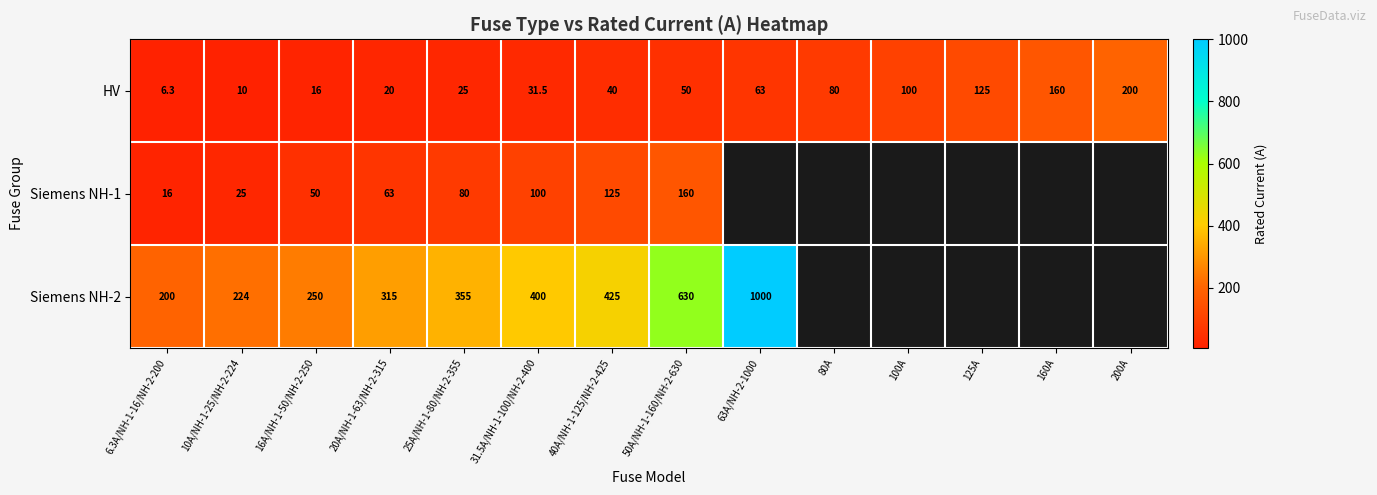

Which has a higher value, 16A/NH-1-50/NH-2-250 or 80A?

80A